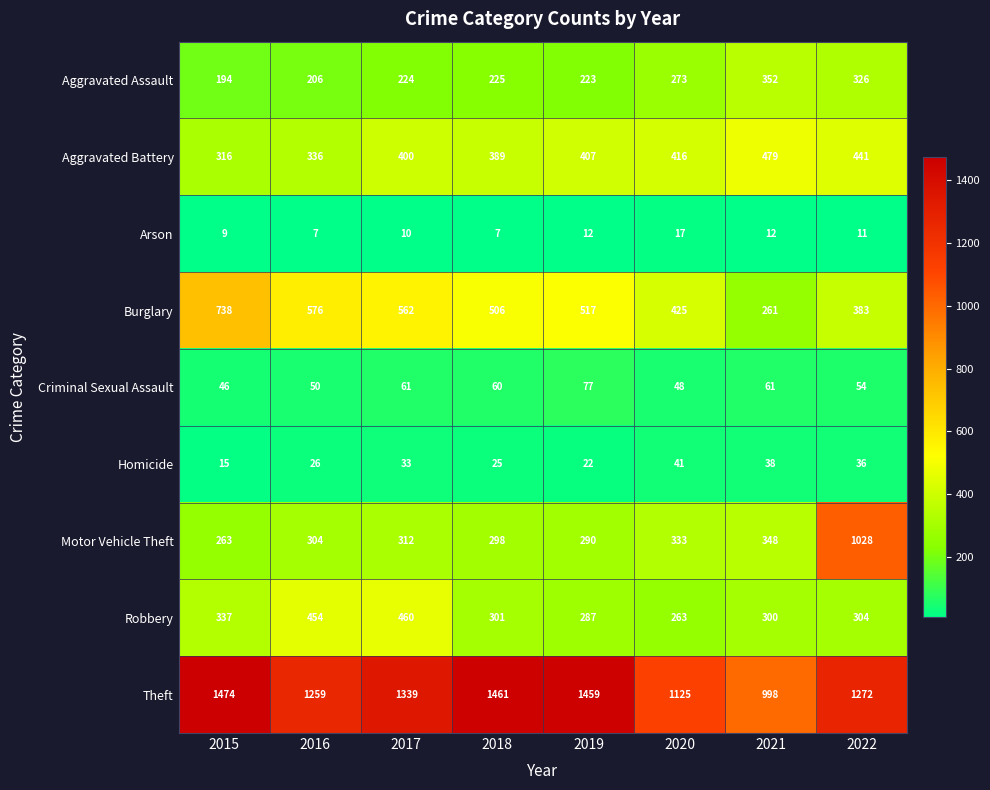

At 2019, list the series in order from largest to smallest.

Theft, Burglary, Aggravated Battery, Motor Vehicle Theft, Robbery, Aggravated Assault, Criminal Sexual Assault, Homicide, Arson